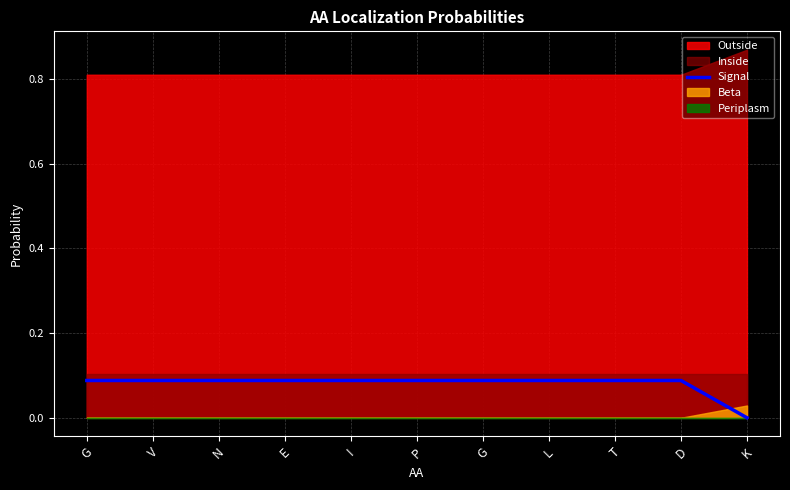

Rank the categories by value from highest to lowest.

G, V, N, E, I, P, G, L, T, D, K